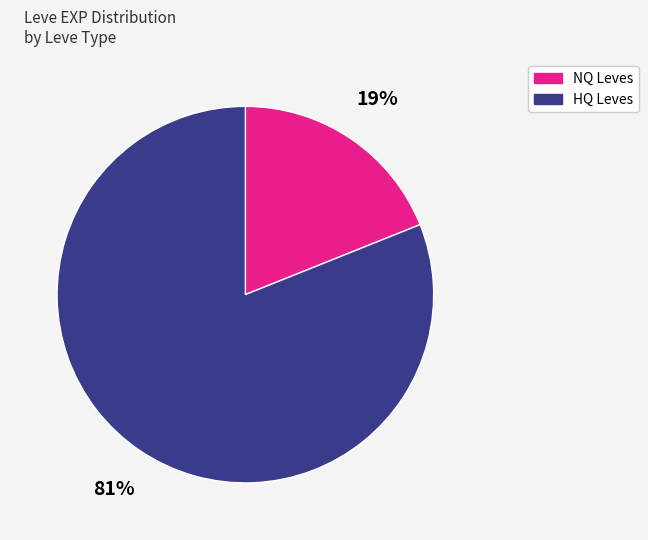

To the nearest percent, what is the average slice percentage?

50%